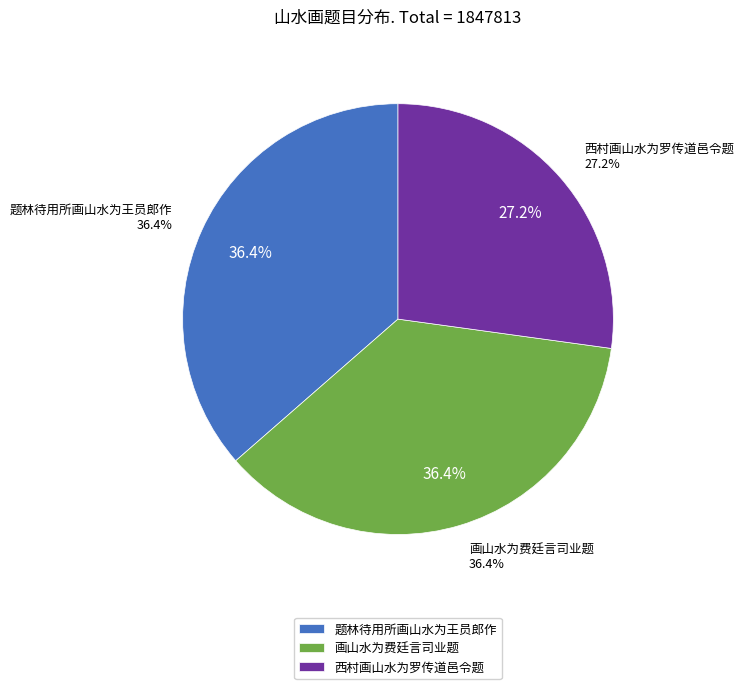

How many segments does this pie chart have?

3